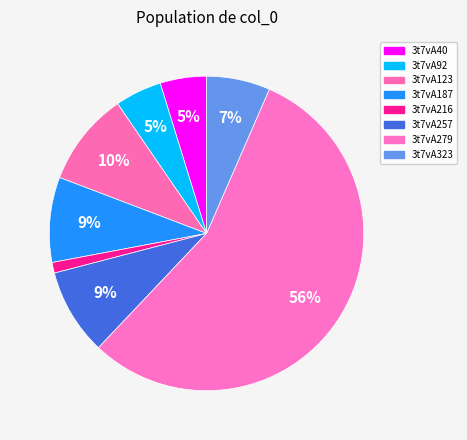

What percentage is the 3t7vA187 slice, to the nearest percent?

9%